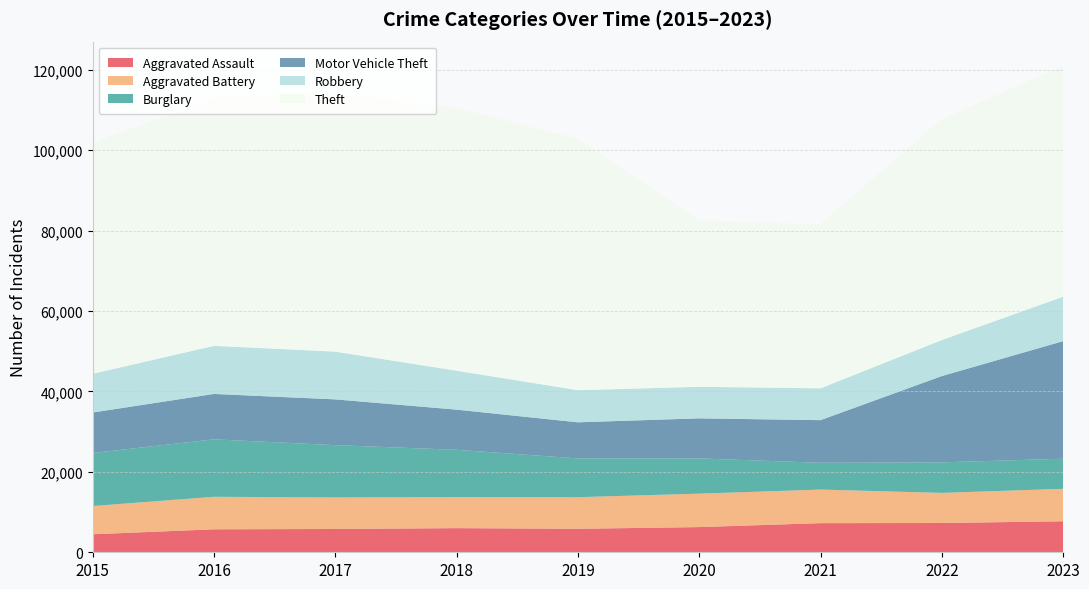

Reading right to left, extract all data points from this chart.

Aggravated Assault: 2023=7708	2022=7280	2021=7242	2020=6265	2019=5841	2018=6001	2017=5793	2016=5712	2015=4480
Aggravated Battery: 2023=8077	2022=7487	2021=8347	2020=8319	2019=7858	2018=7735	2017=7845	2016=8086	2015=7019
Burglary: 2023=7479	2022=7592	2021=6662	2020=8758	2019=9638	2018=11747	2017=13001	2016=14289	2015=13184
Motor Vehicle Theft: 2023=29236	2022=21459	2021=10602	2020=9959	2019=8977	2018=9984	2017=11380	2016=11285	2015=10068
Robbery: 2023=11058	2022=8962	2021=7920	2020=7855	2019=7995	2018=9681	2017=11880	2016=11960	2015=9638
Theft: 2023=57368	2022=54874	2021=40809	2020=41333	2019=62494	2018=65288	2017=64386	2016=61623	2015=57350